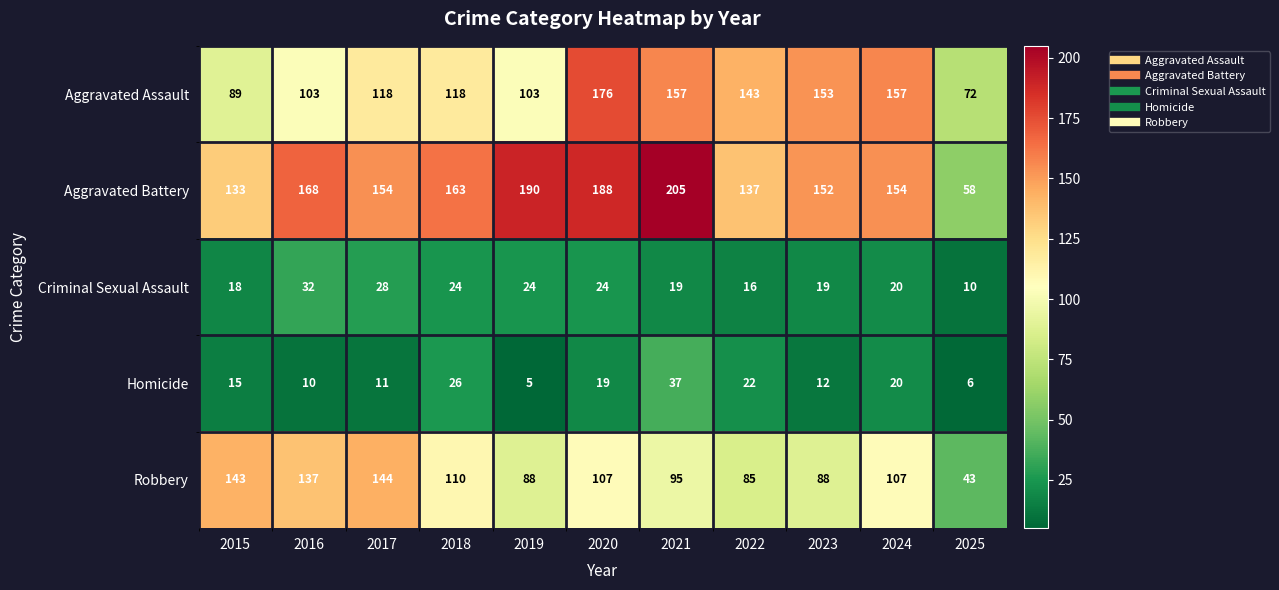

Count the number of categories in the chart.

11